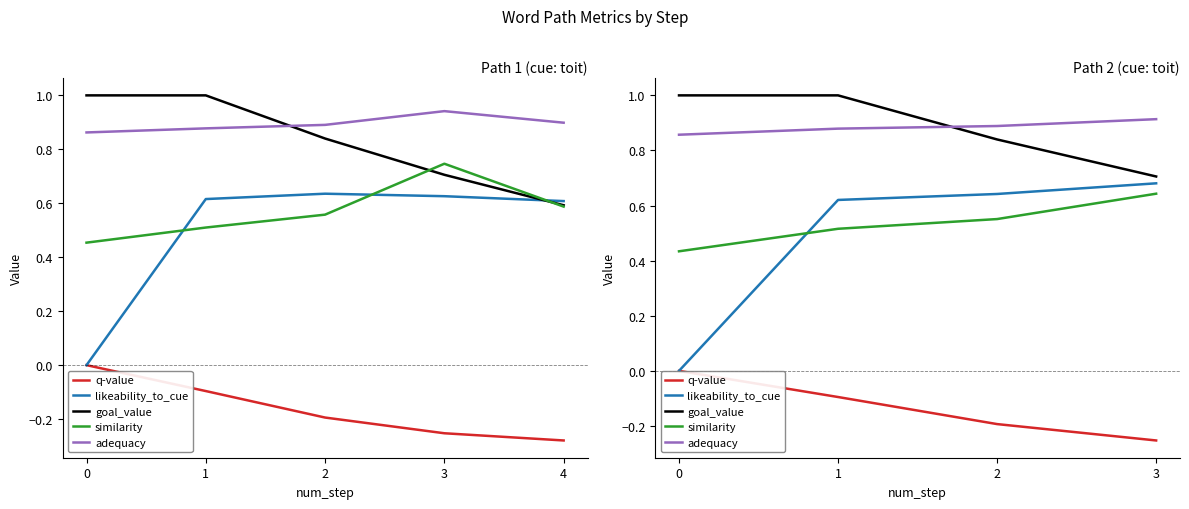

The value of adequacy at 0 is 0.9. True or false?

True